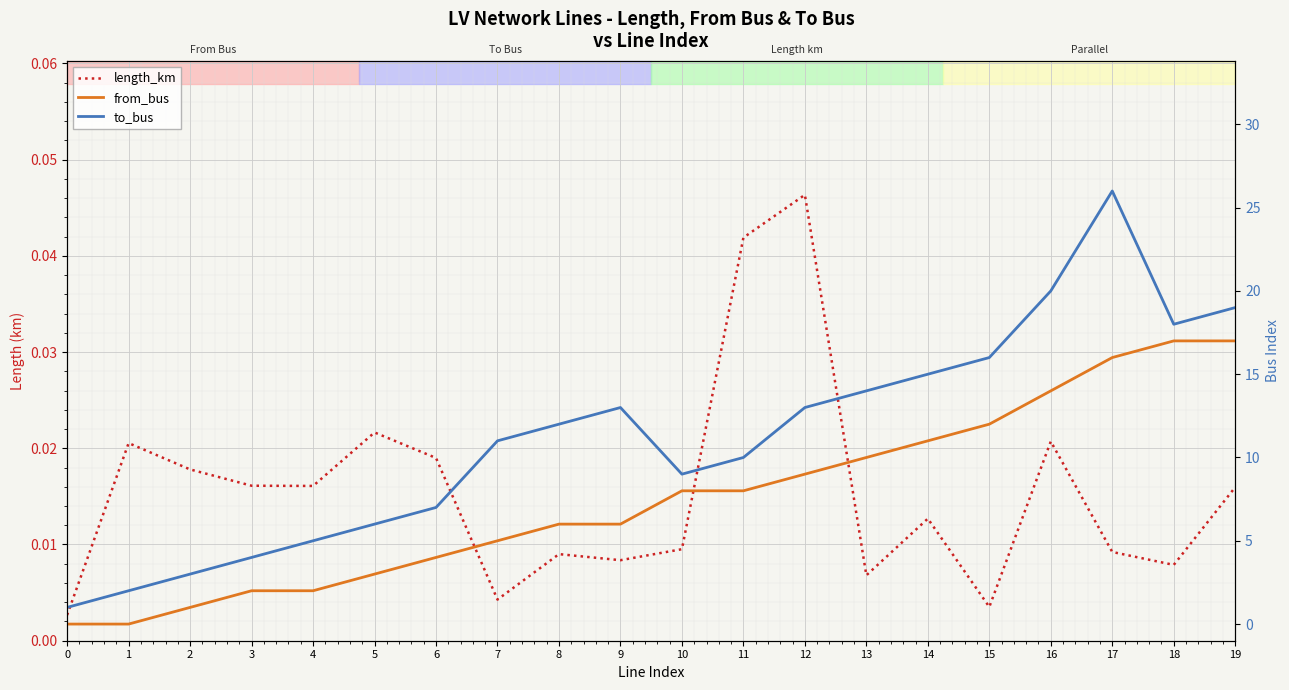

What is the greatest value displayed?

26.0